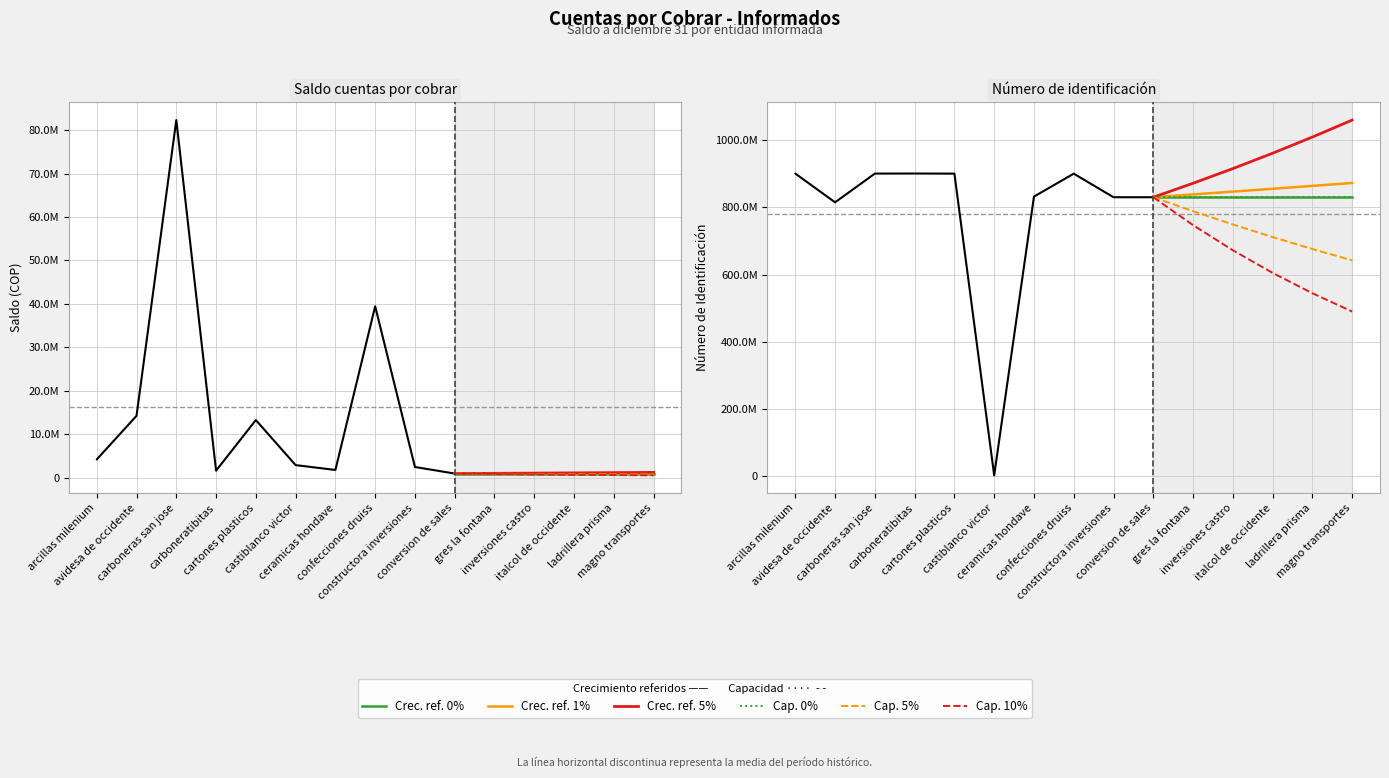

Is the value of Saldo cuentas por cobrar at castiblanco victor greater than the value of Número de identificación at ceramicas hondave?

No